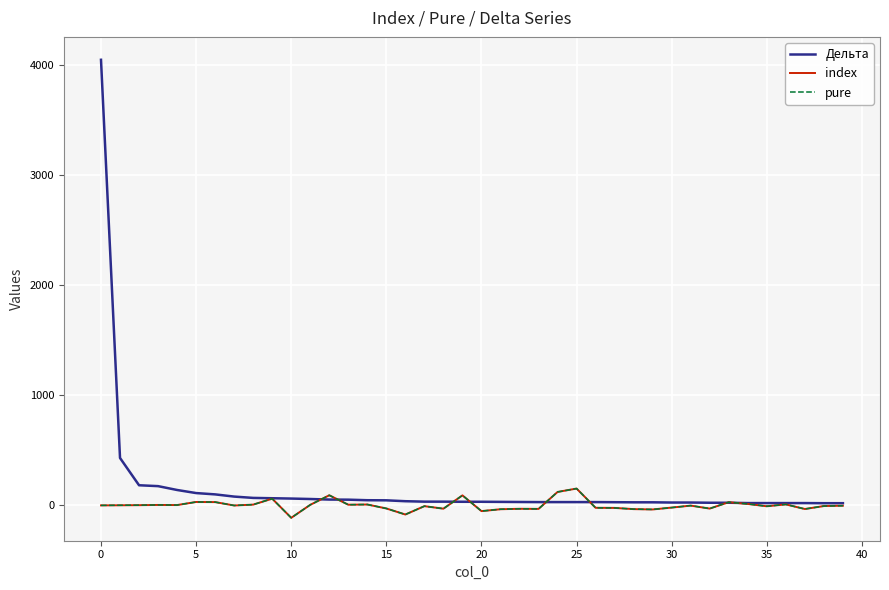

Does the chart display data point markers on the line(s)?

No